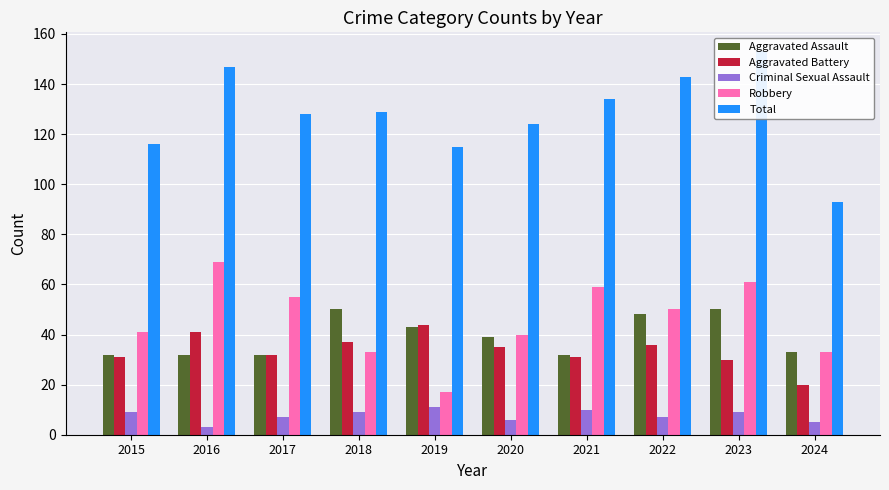

What are all the series names shown in the legend?

Aggravated Assault, Aggravated Battery, Criminal Sexual Assault, Robbery, Total